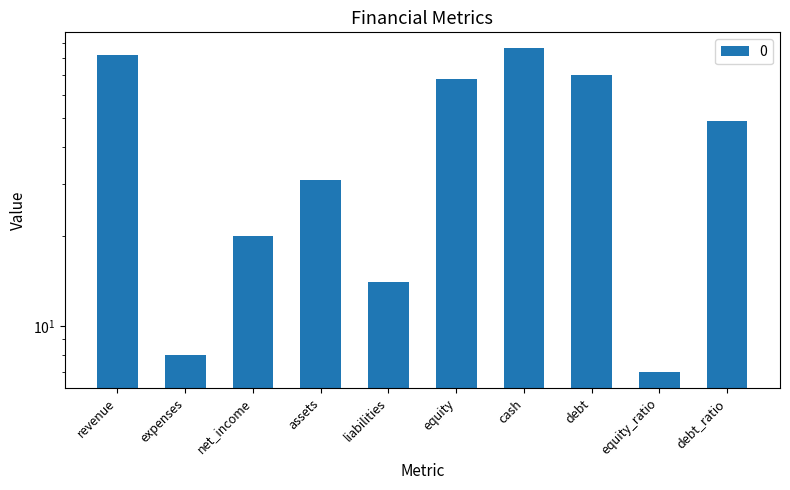

How many data points are less than 49?

5